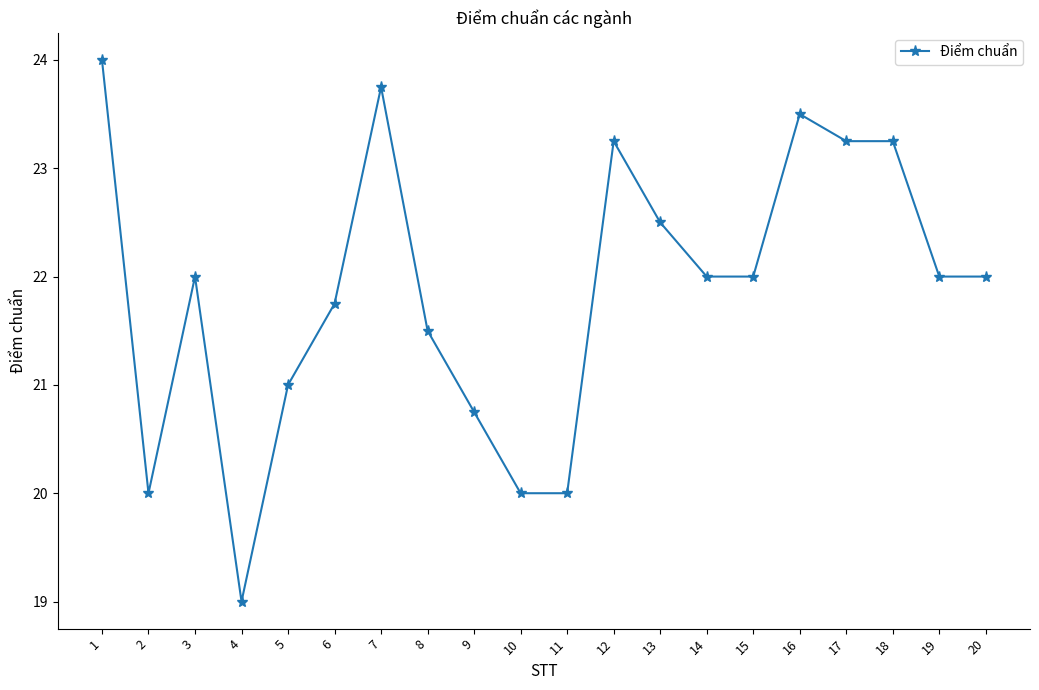

How many lines are shown in the chart?

1